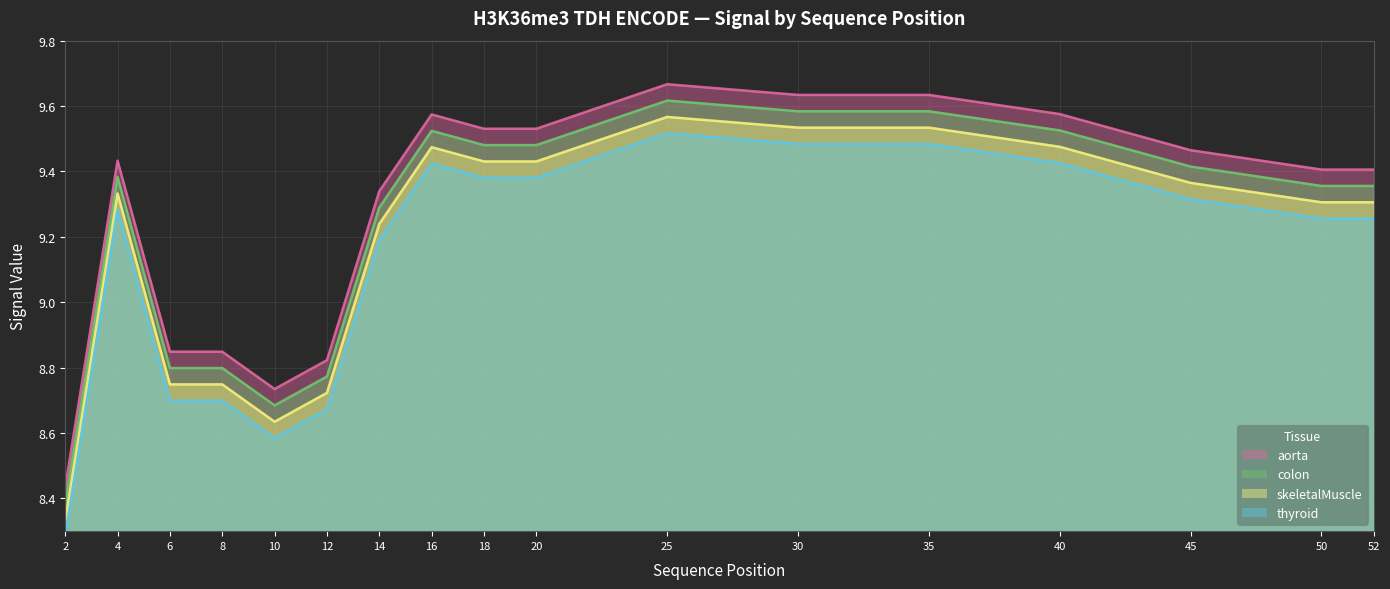

True or false: aorta (line) and thyroid (line) cross at least once.

False